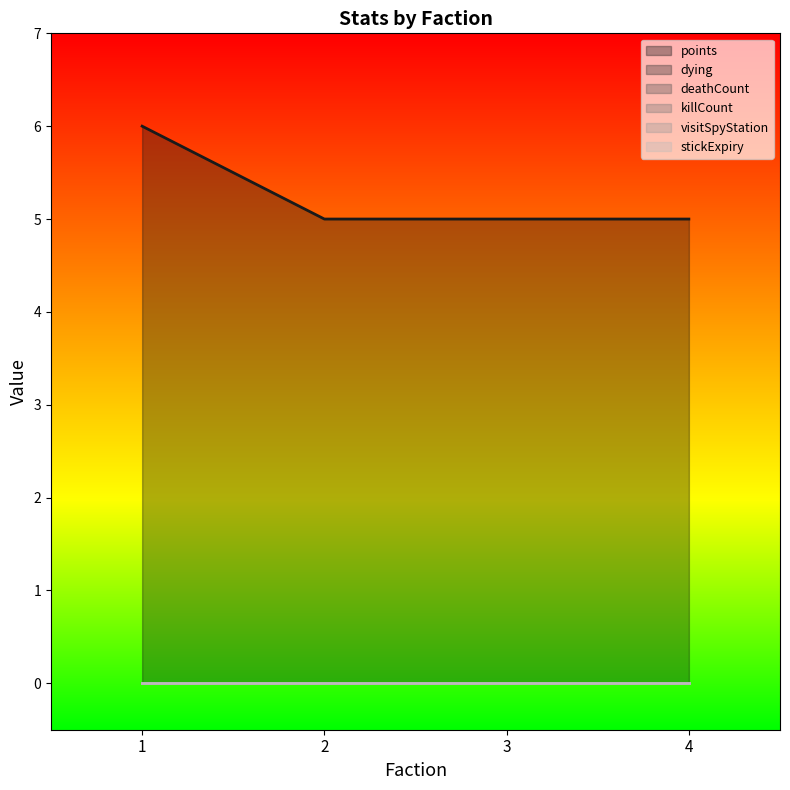

At which label does dying reach its minimum?

1